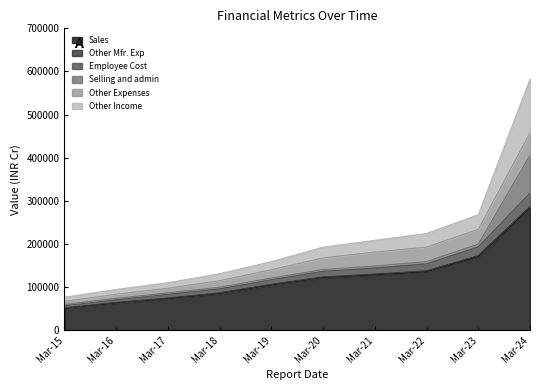

What is the total value across all series at Mar-20?

192527.5